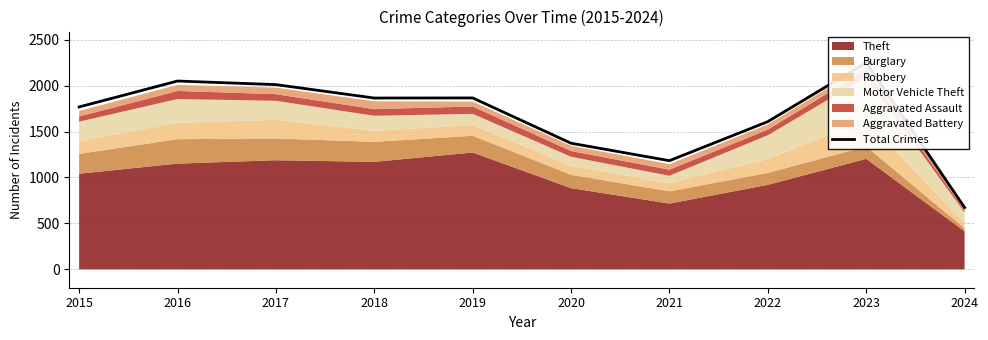

What is the sum of all values?

16648